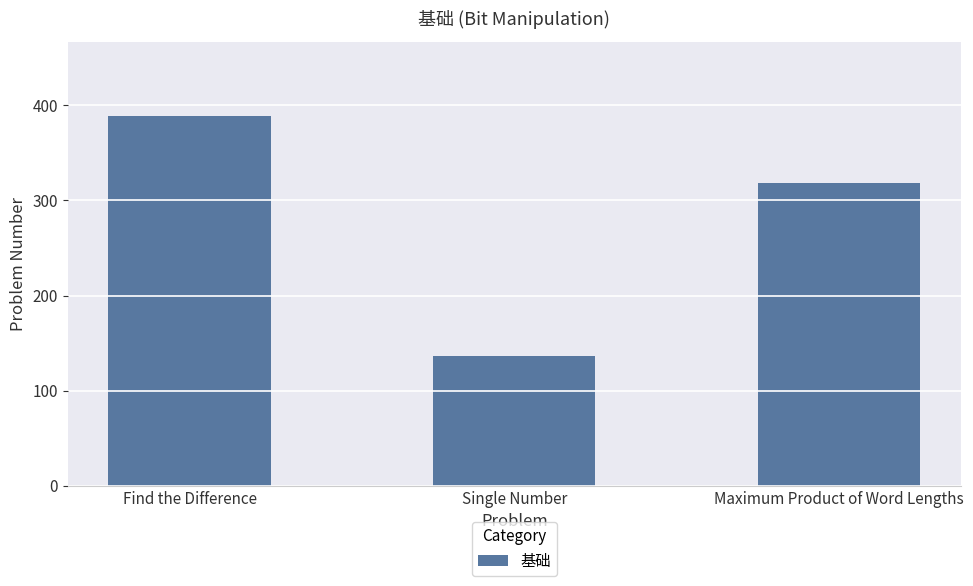

Reading left to right, what are all the values shown in this chart?

389	136	318